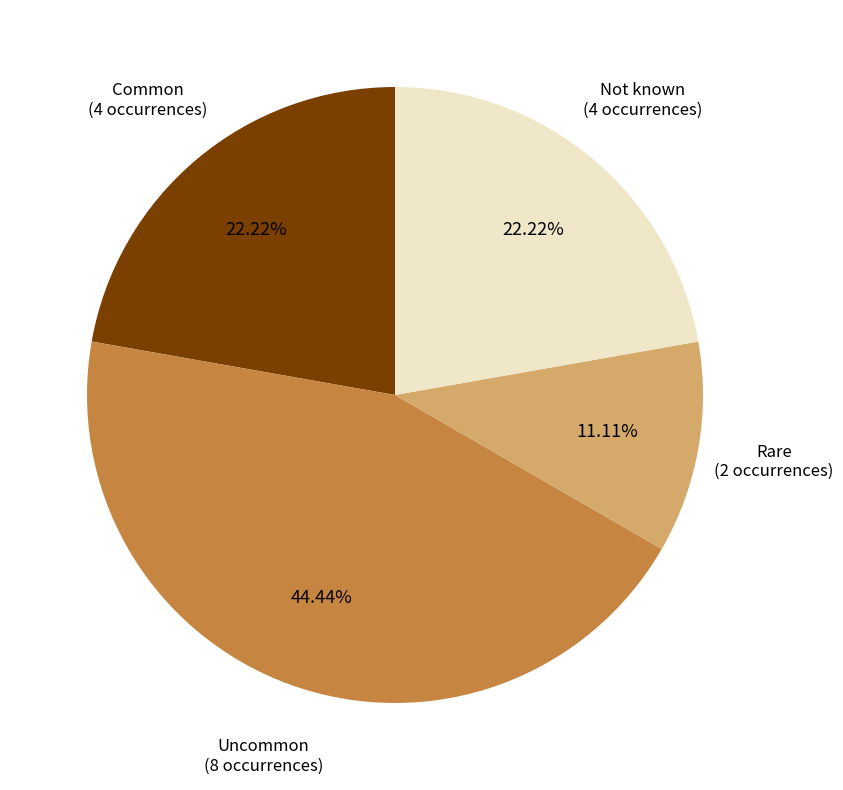

Does any single category account for the majority?

No